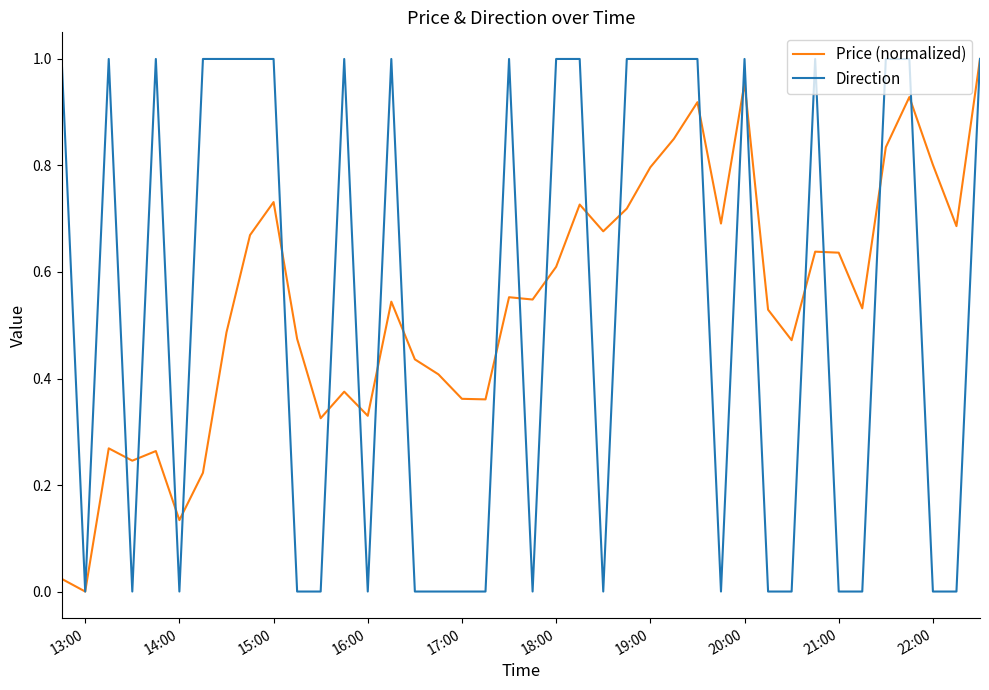

At which label does Price (normalized) reach its minimum?

13:00